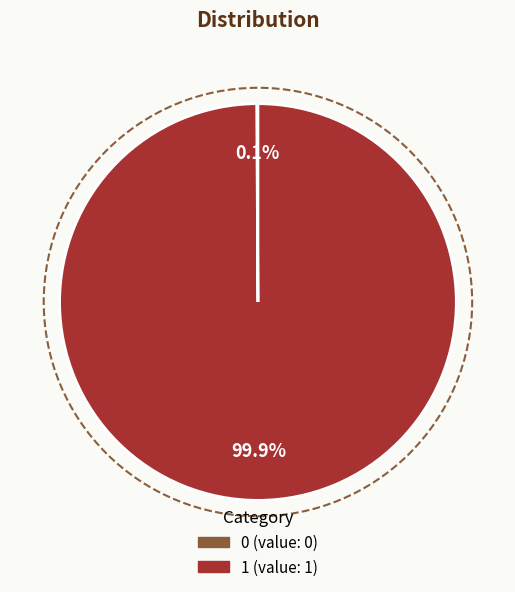

Is there any slice that represents more than half of the pie?

Yes